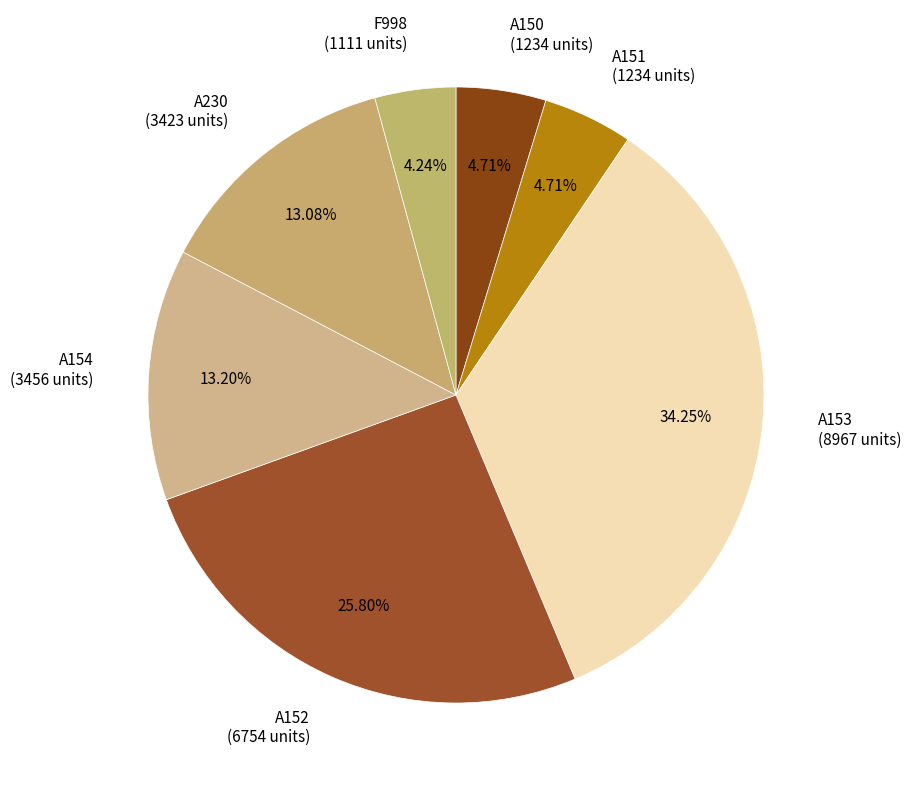

How many slices are in this pie chart?

7